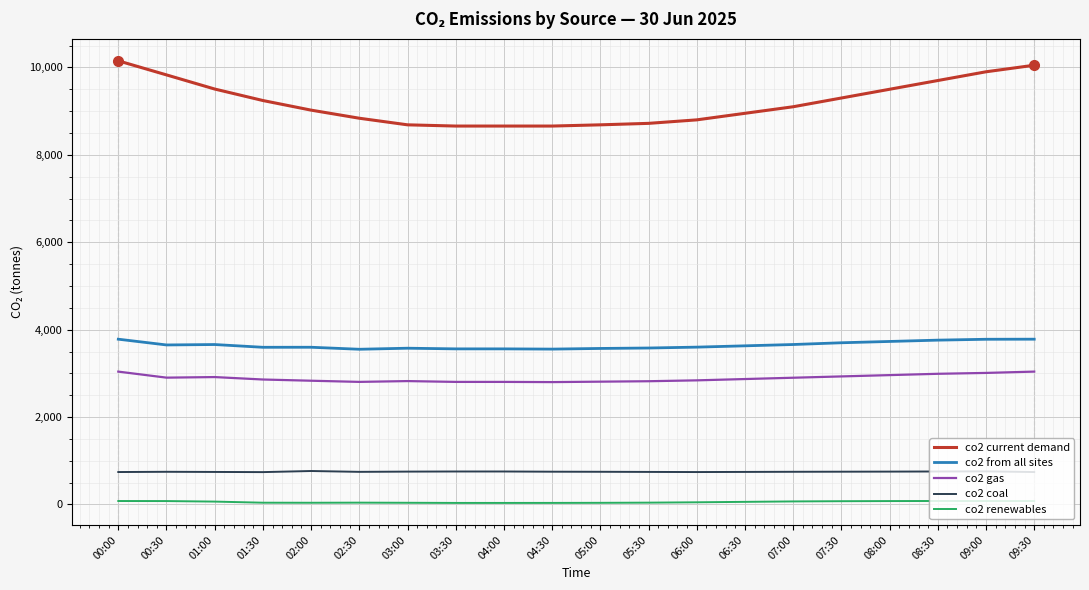

How many values in the co2 gas series are below 2870?

10